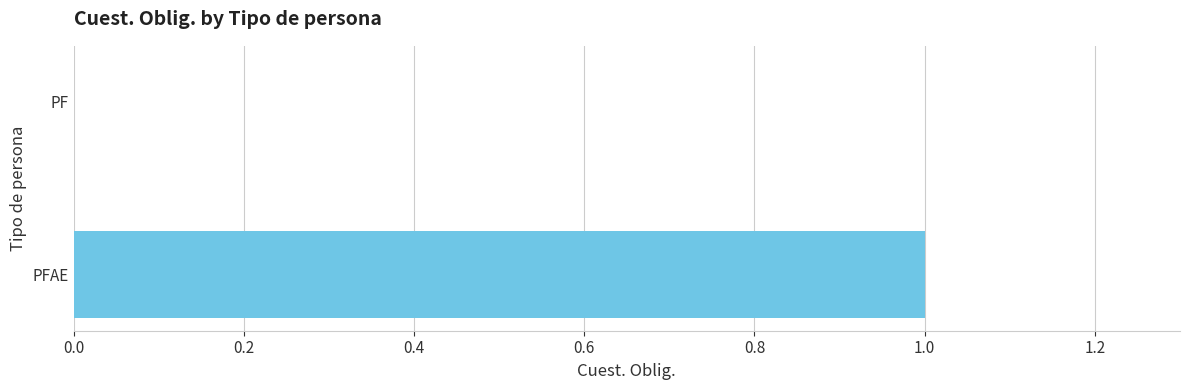

What is the greatest value displayed?

1